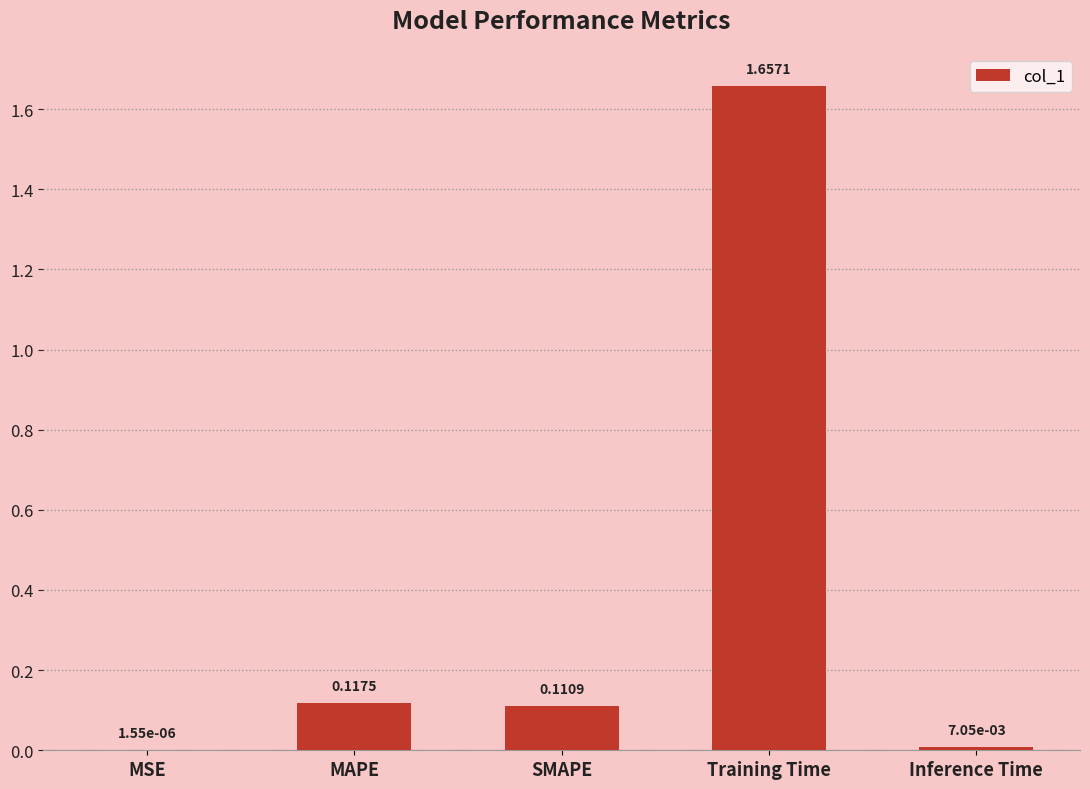

Which label corresponds to the largest value in the chart?

Training Time